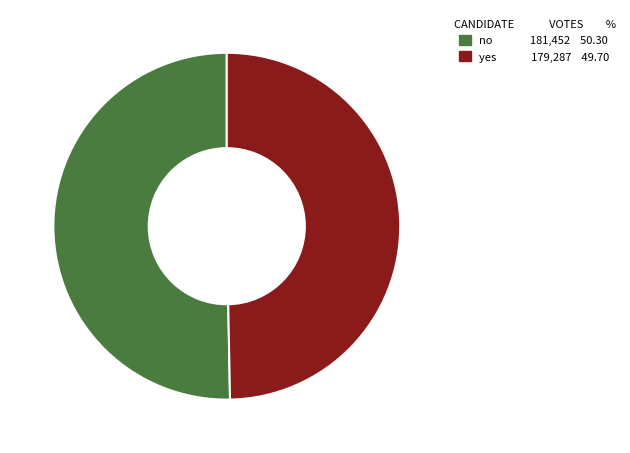

What is the ratio of the value at yes to the value at no?

1.0